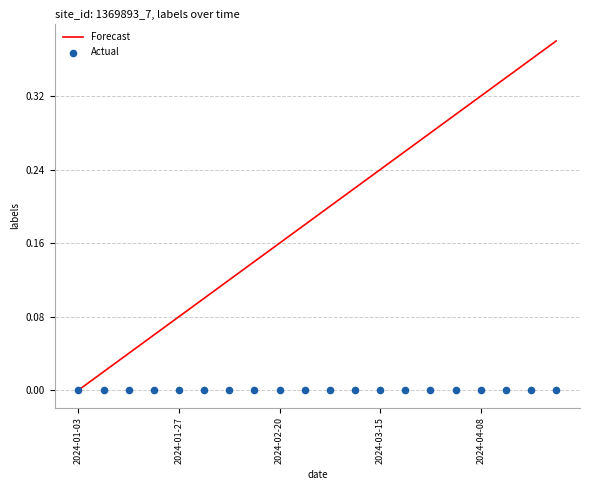

What is the total value across all series at 2024-04-08?

0.3